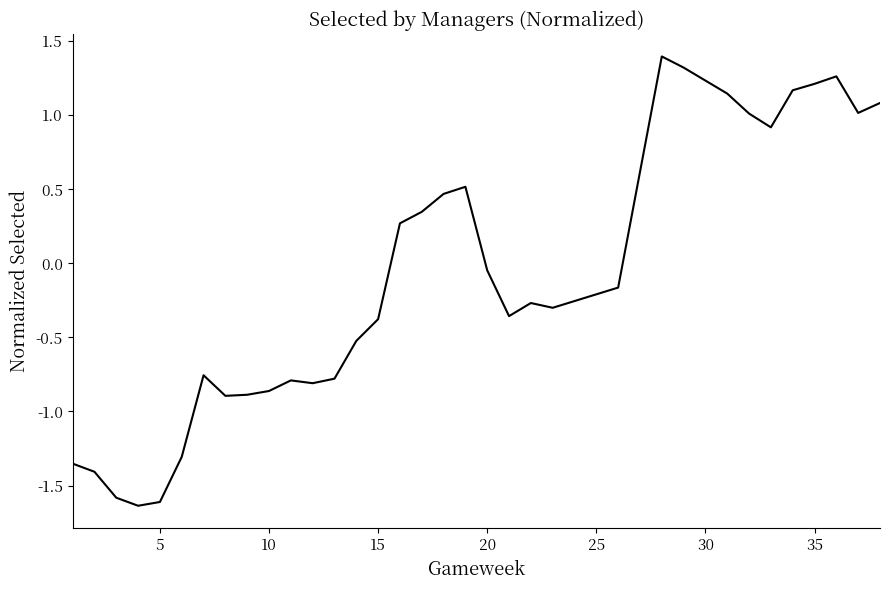

What is the maximum value shown in the chart?

1.4